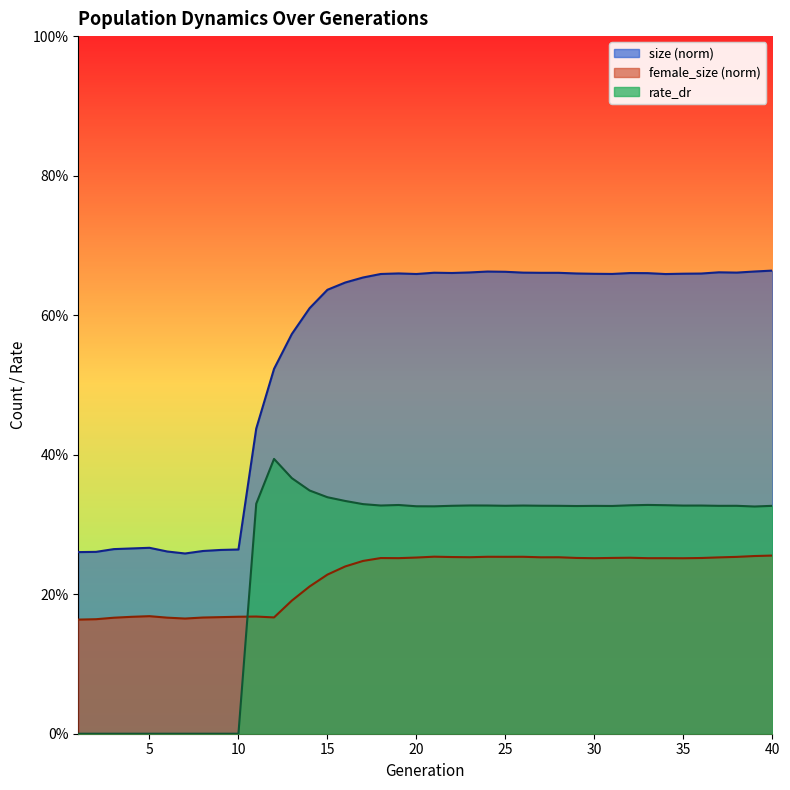

Which series has the largest total across all categories?

size